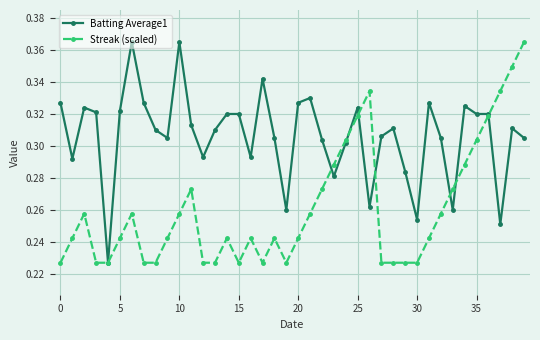

Which series has the largest total across all categories?

Batting Average1